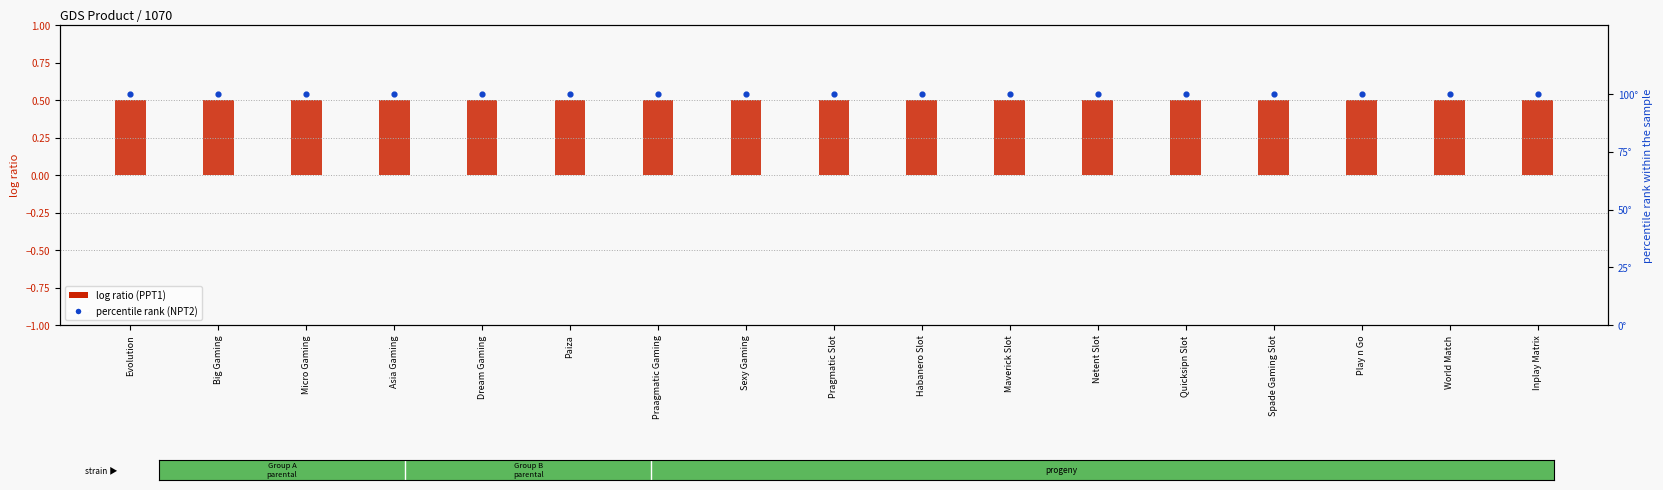

Which series contains the lowest Y value?

PPT1 (centered)